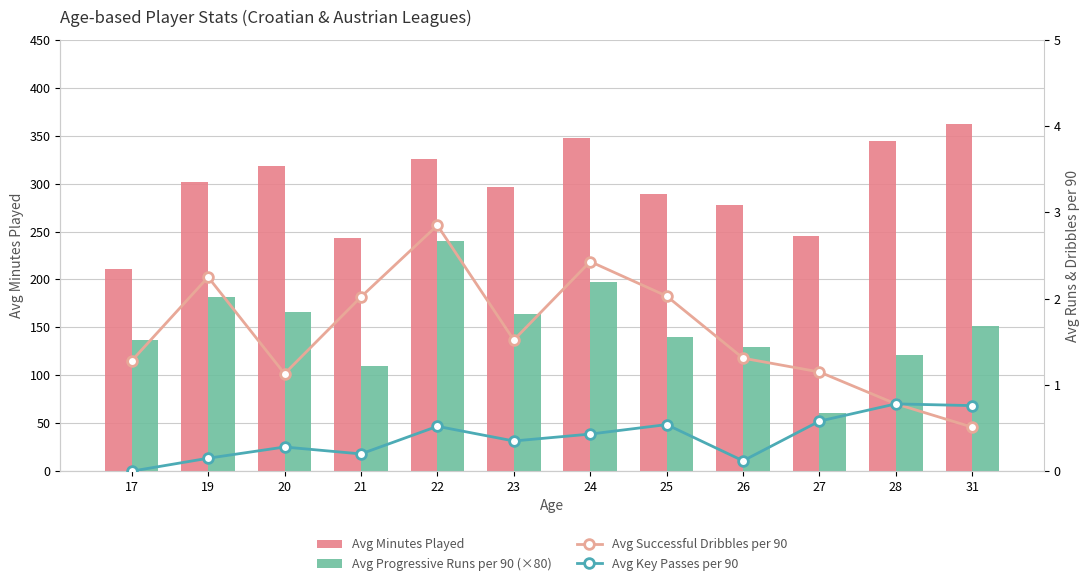

Rank the categories by Avg Successful Dribbles per 90 value from lowest to highest.

31, 28, 20, 27, 17, 26, 23, 21, 25, 19, 24, 22